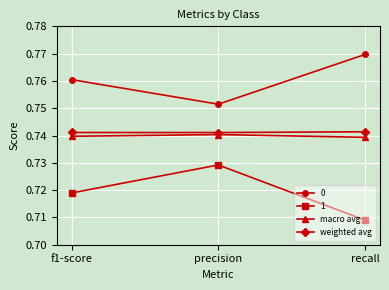

List the series in order of their peak value, lowest first.

1, macro avg, weighted avg, 0